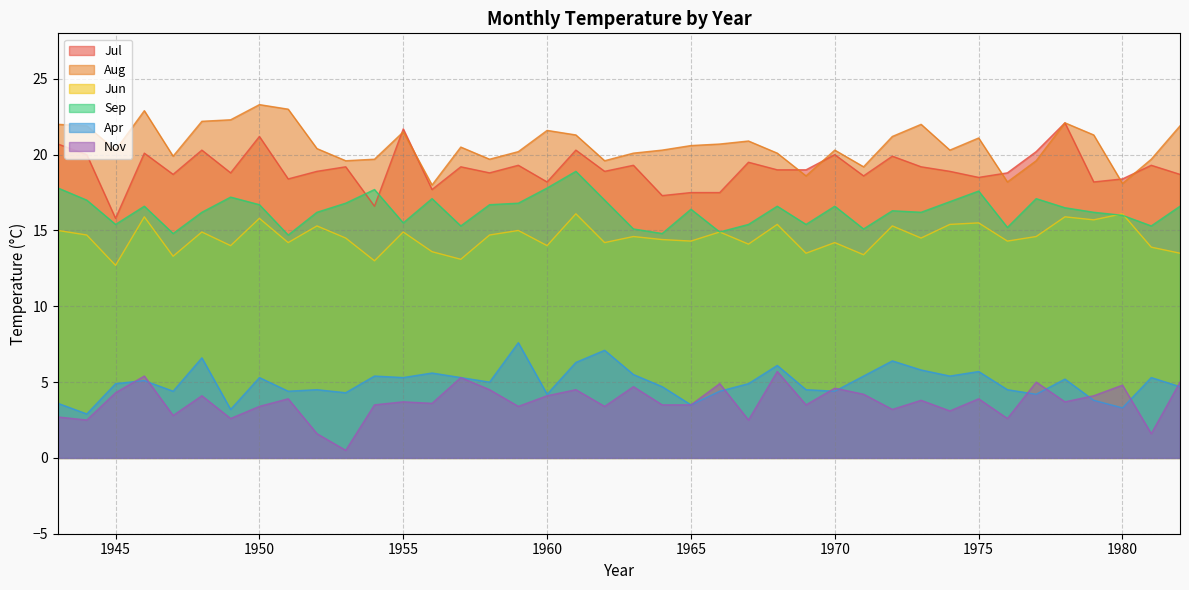

Where is Aug nearest to the value 20?

1947